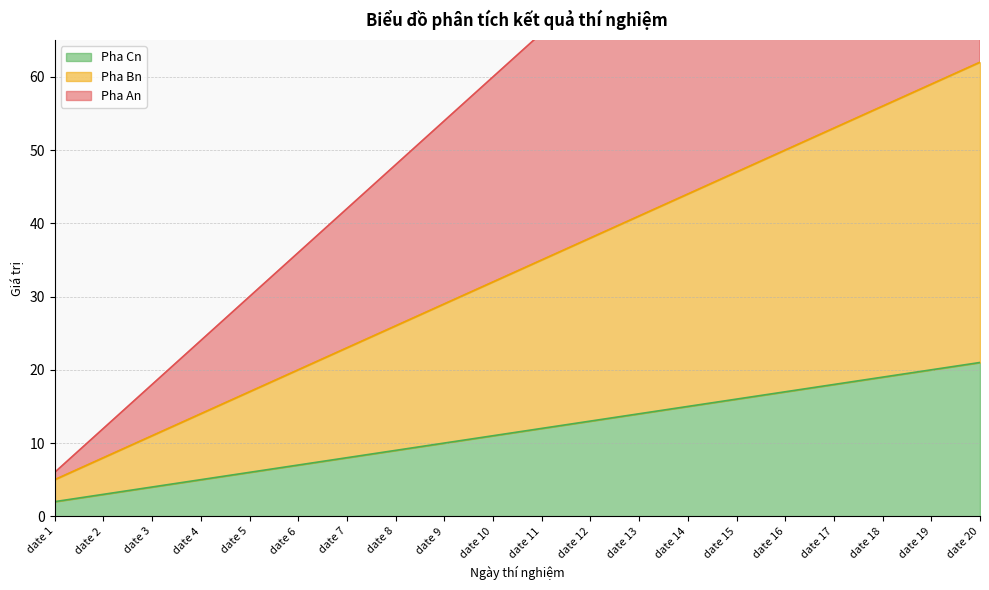

What is the average value of the Pha Bn series?

34